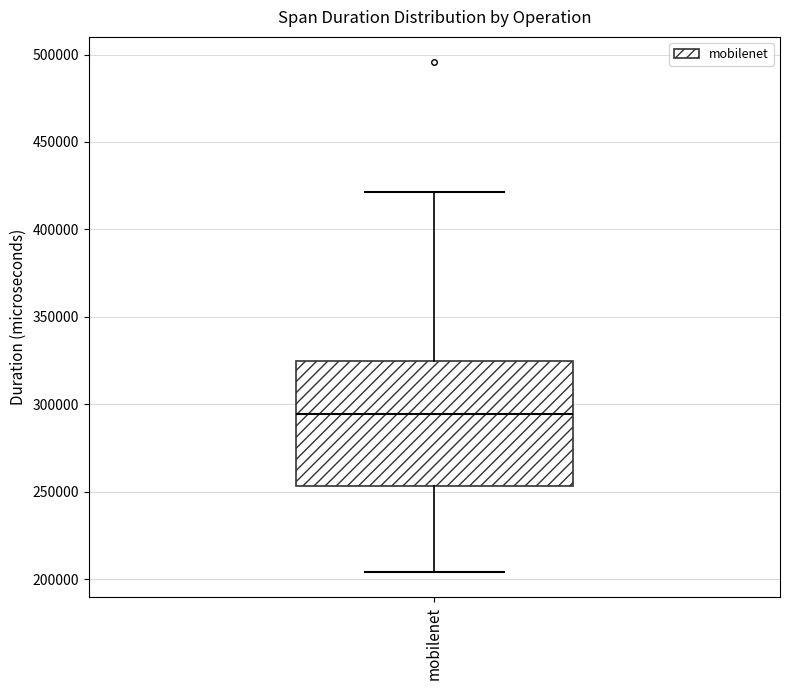

Transcribe this box plot: give where the median line is, the range the box spans, and where the two whiskers end, as read against the y-axis. The values are not printed on the chart, so give them approximately, as read against the axis.

median 295000, box 255000 to 325000, whiskers 205000 to 420000